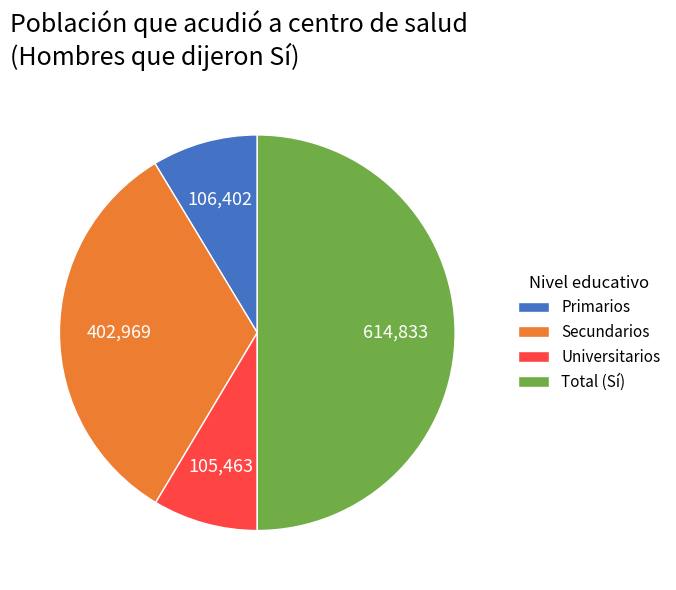

Do Total (Sí) and Primarios together represent more than half of the pie?

Yes